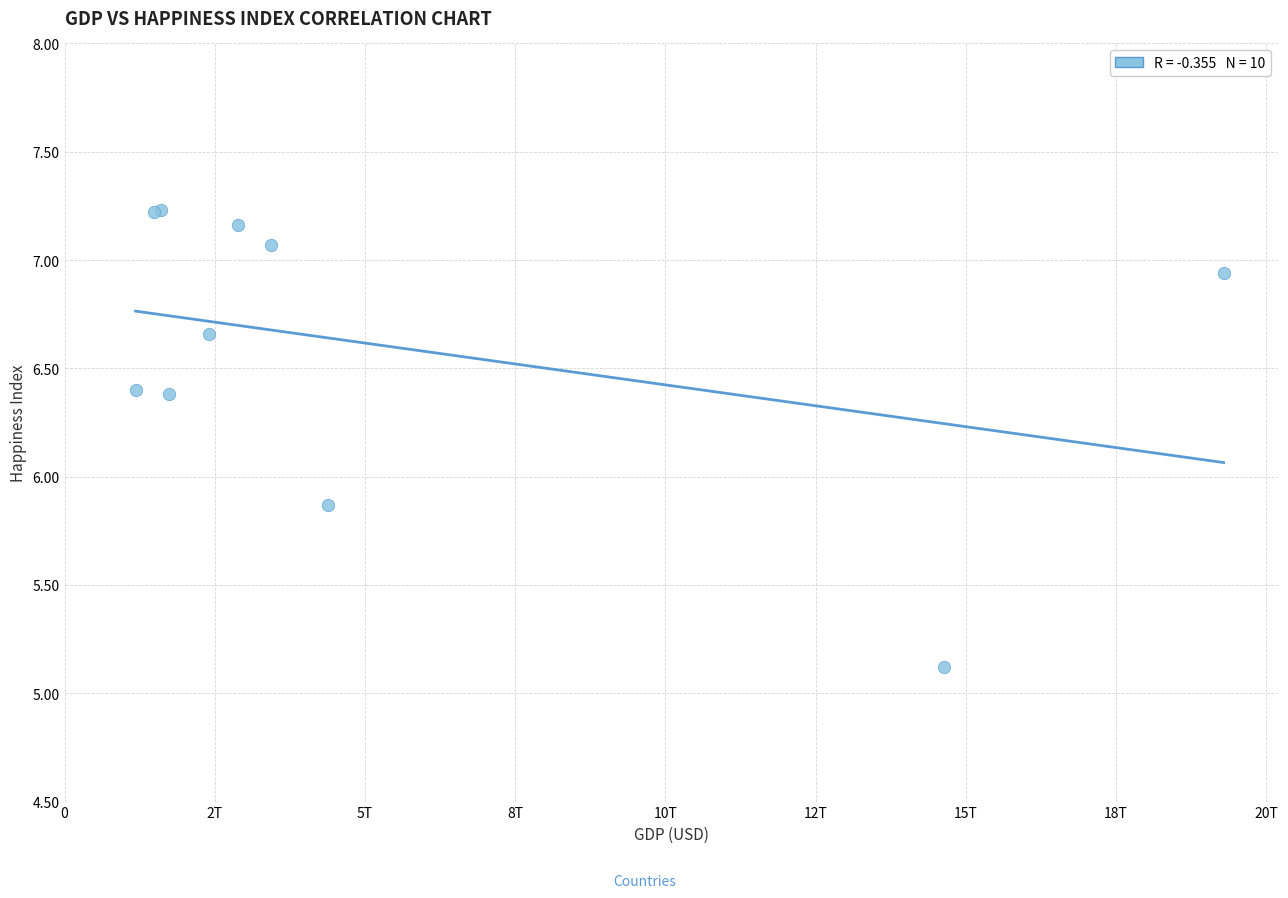

What Y value in the scatter plot is closest to 6?

5.9